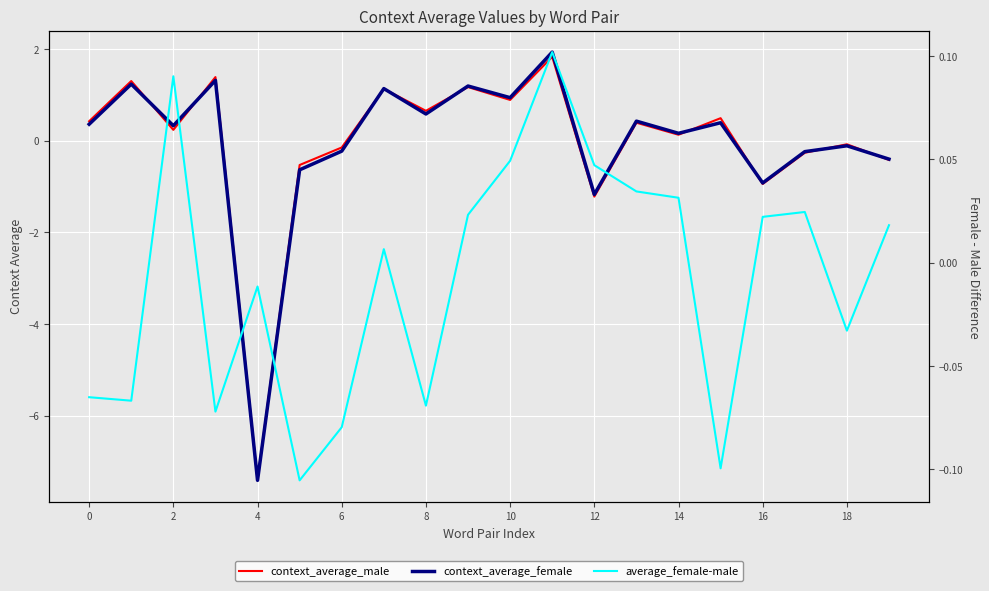

What are all the series names shown in the legend?

context_average_male, context_average_female, average_female-male